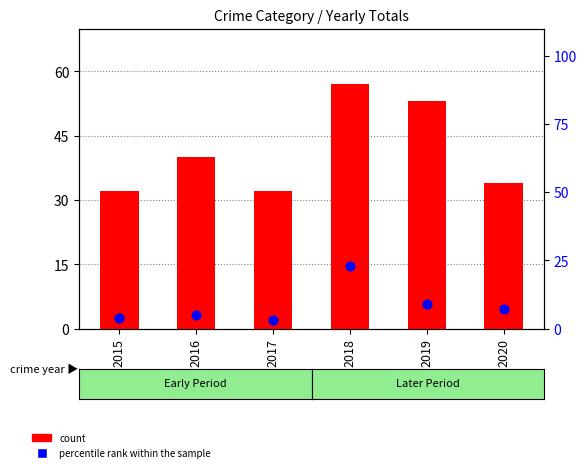

What are all the series names shown in the legend?

count, percentile rank within the sample